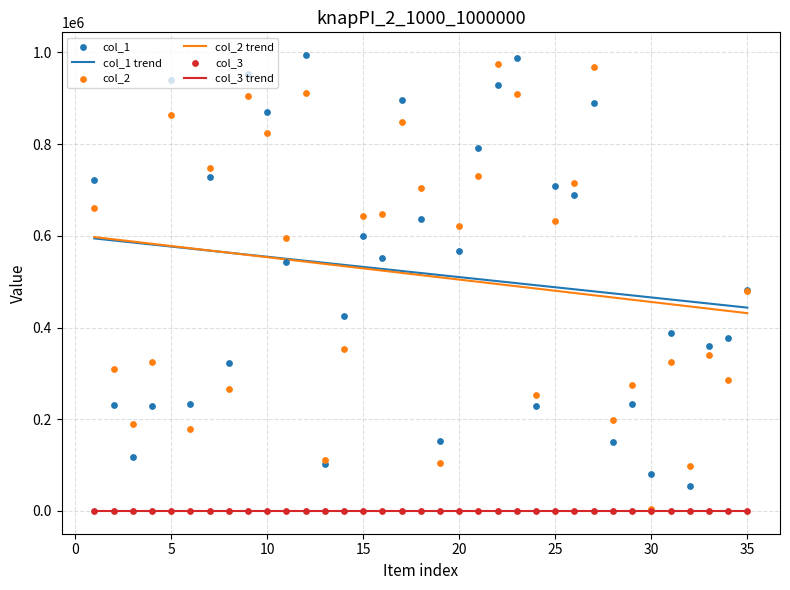

True or false: col_2 trend and col_3 trend cross at least once.

False